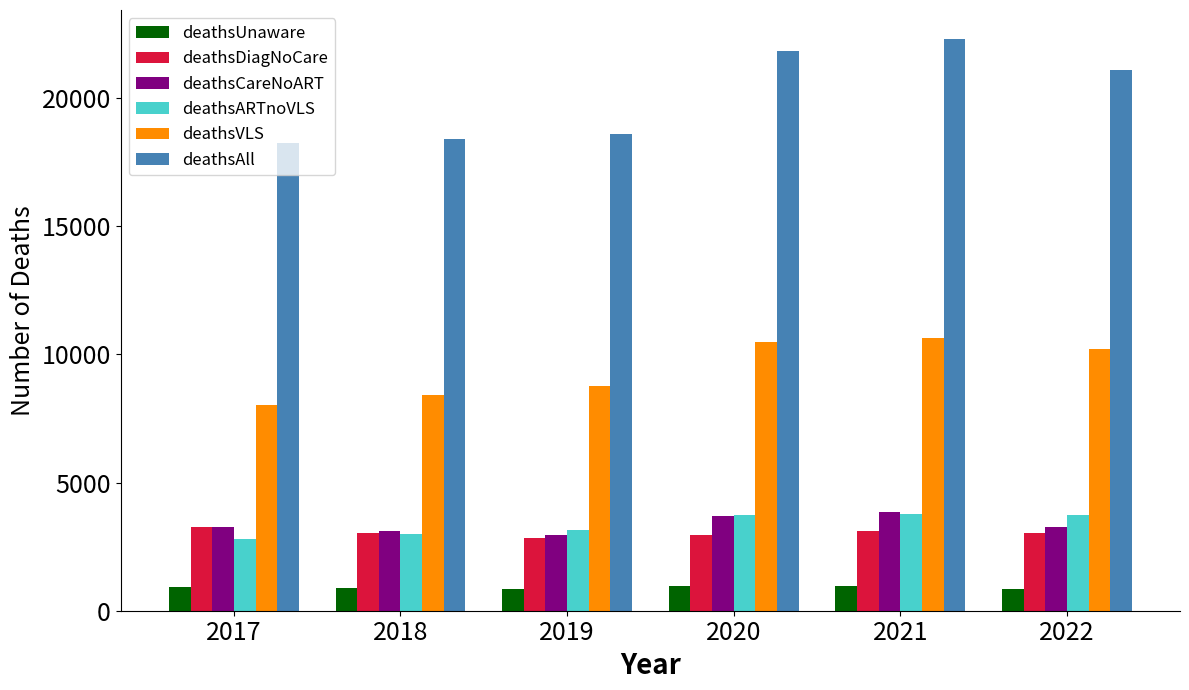

The value of deathsARTnoVLS at 2022 is 3734. True or false?

True